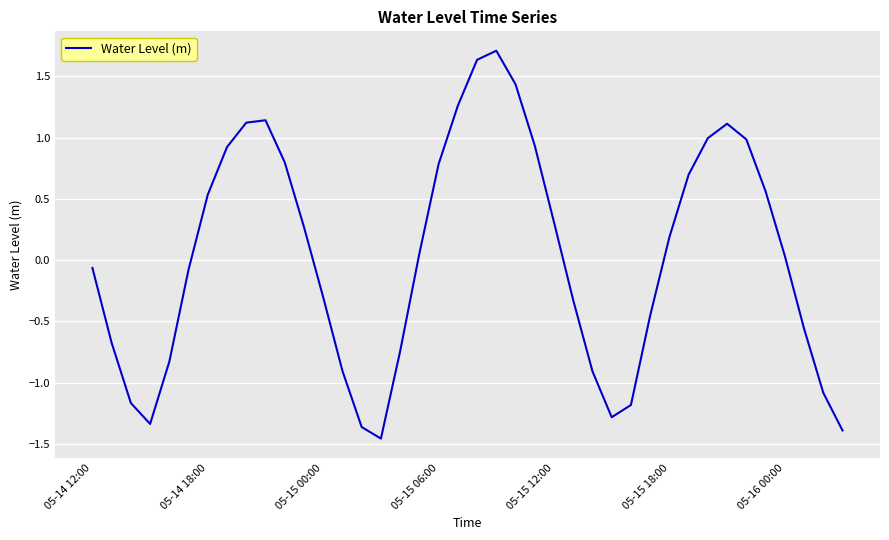

What is the maximum value shown in the chart?

1.7